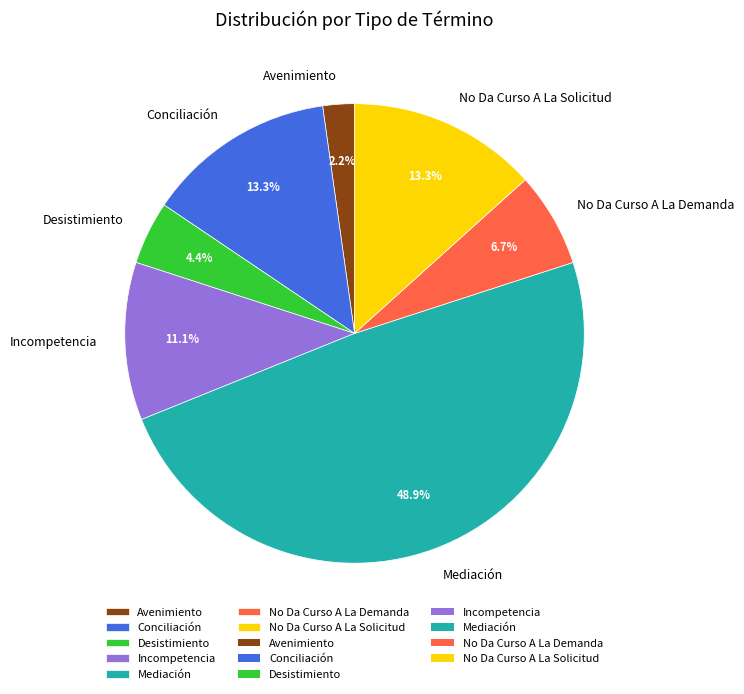

Does Avenimiento represent more than half of the total?

No